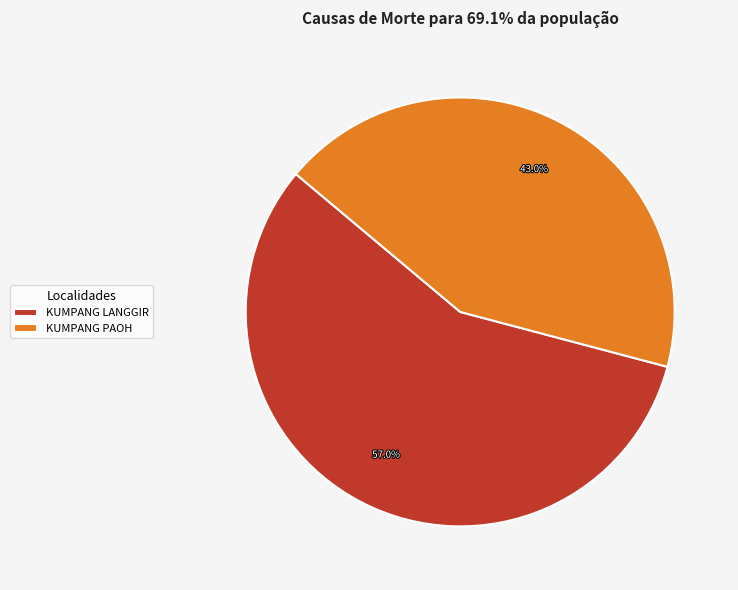

How many segments does this pie chart have?

2